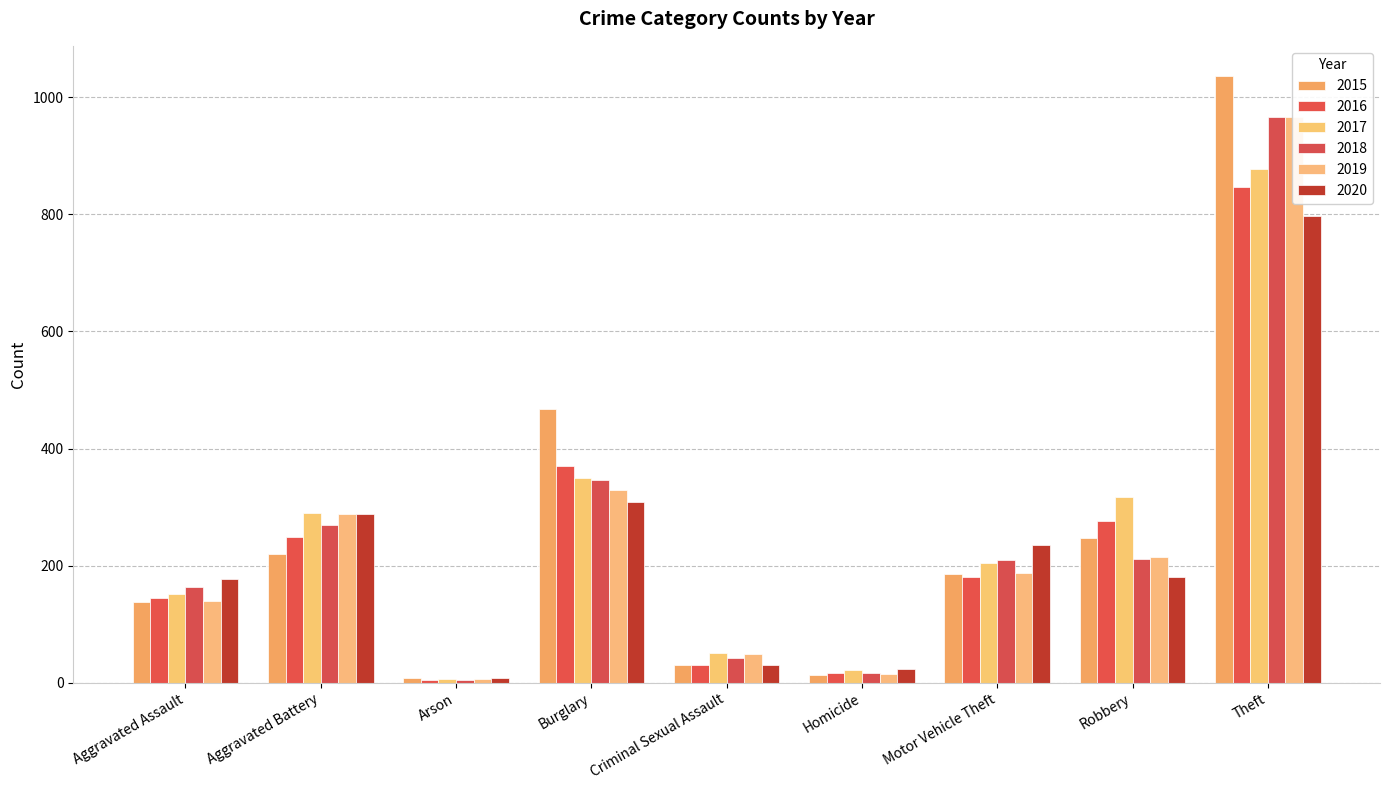

Reading left to right, extract all data points from this chart.

2015: 138	220	8	468	30	13	185	248	1036
2016: 145	249	5	370	31	16	181	277	847
2017: 151	290	6	350	50	21	204	317	877
2018: 163	270	5	346	42	17	209	211	967
2019: 140	289	7	330	49	15	187	214	966
2020: 178	288	8	309	31	24	236	180	797